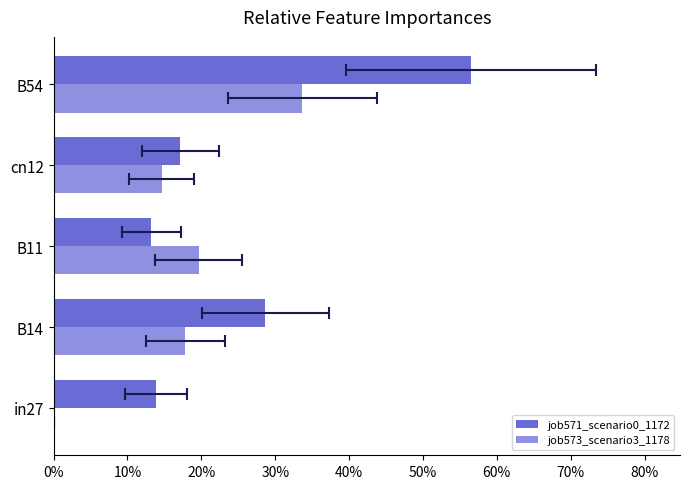

What is the difference between the maximum and minimum values in the job573_scenario3_1178 series?

0.3